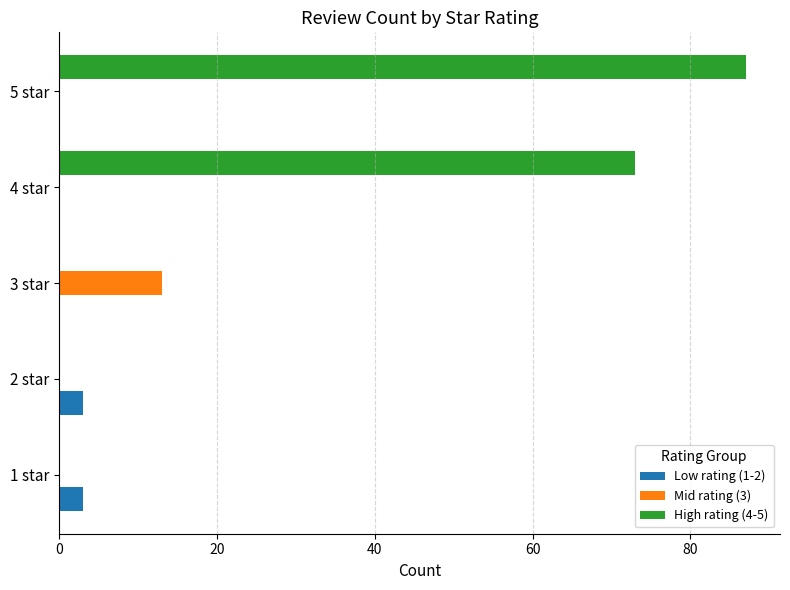

The value of High rating (4-5) at 2 star is 0. True or false?

True